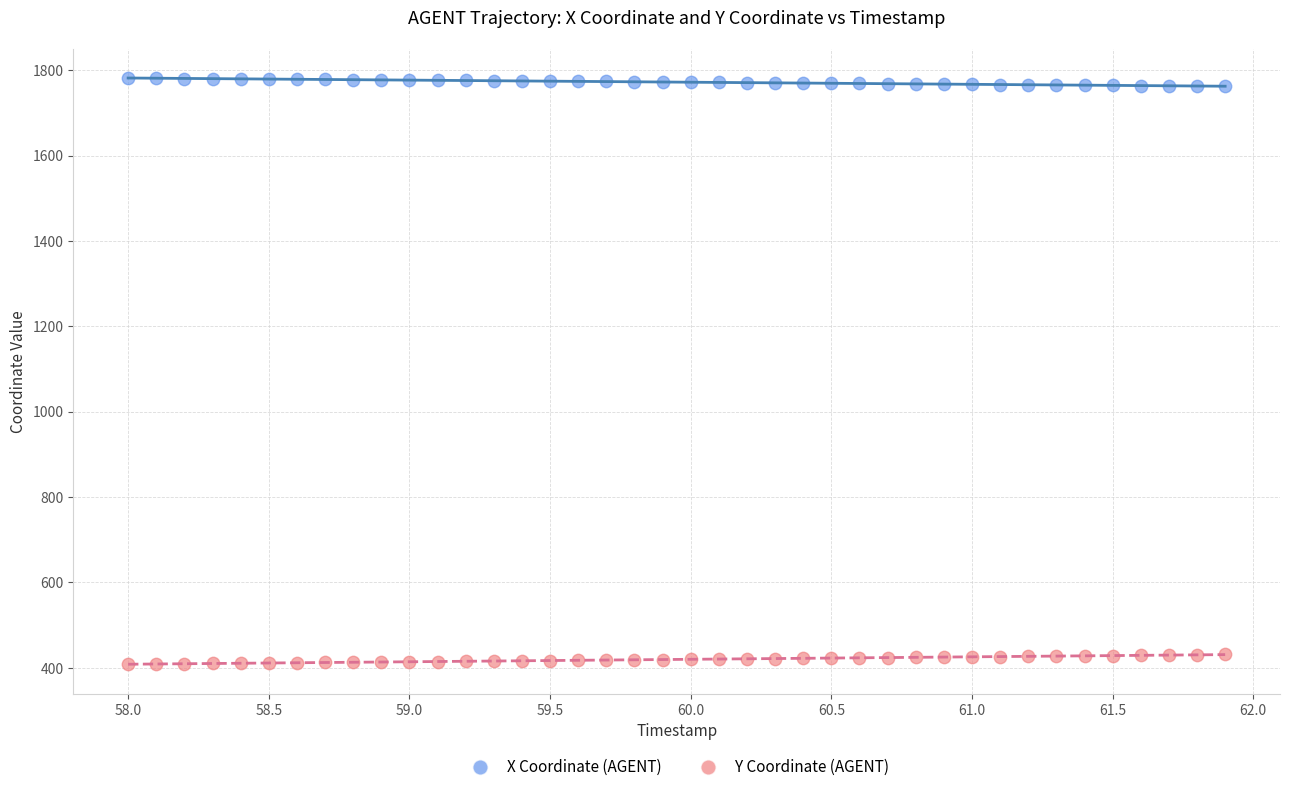

Which series reaches the maximum Y coordinate?

X Coordinate (AGENT)